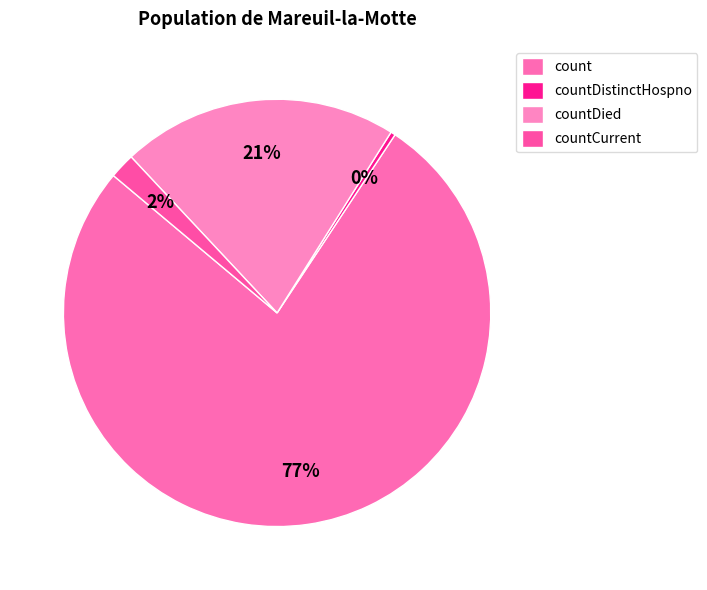

Rank the categories by value from highest to lowest.

count, countDied, countCurrent, countDistinctHospno